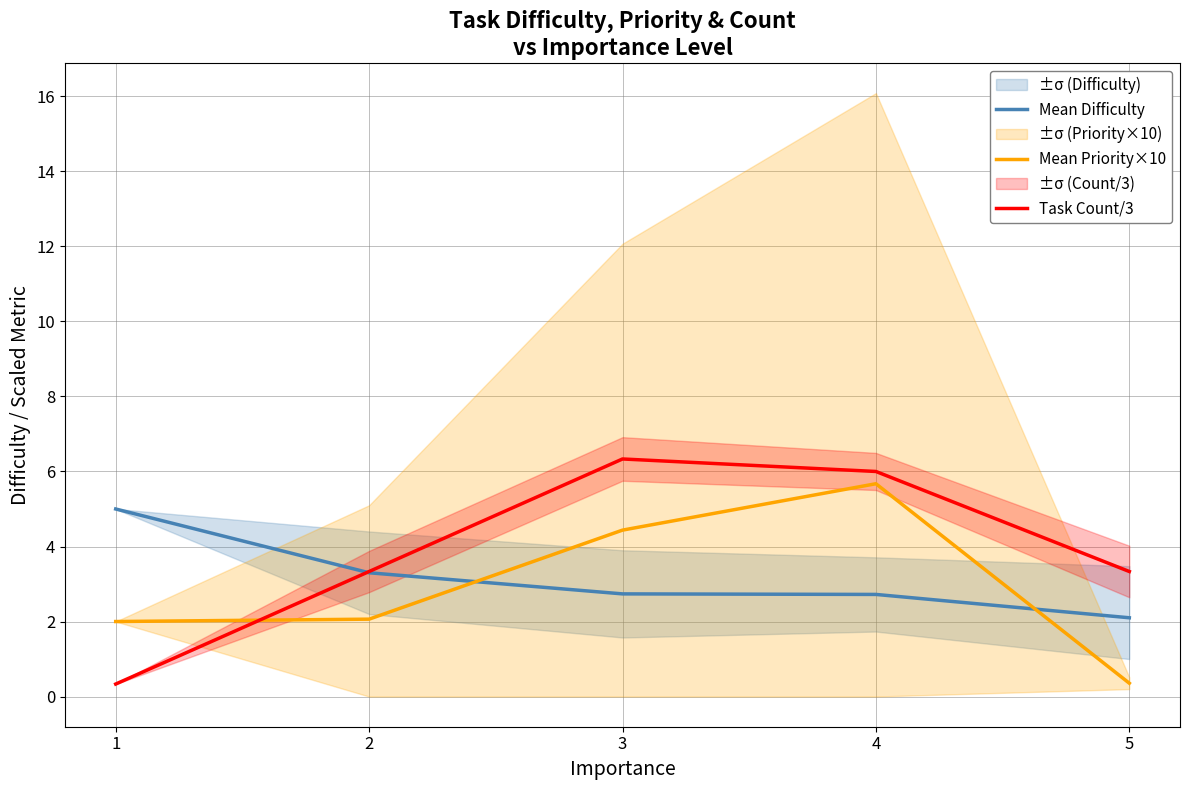

What is the difference between the Mean Difficulty values at 2 and 4?

0.6